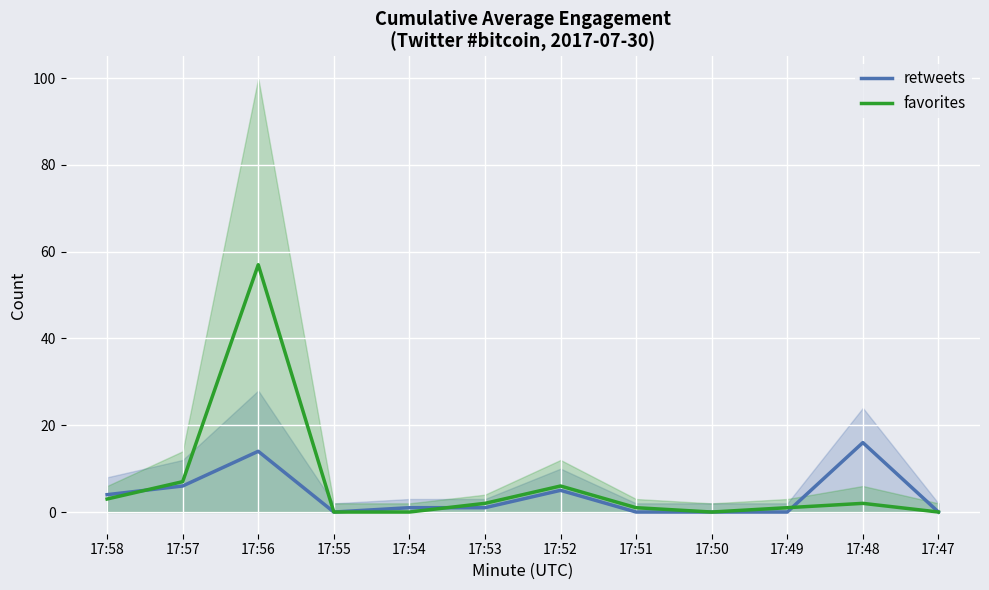

What is the difference between the highest and lowest values at 17:57?

1